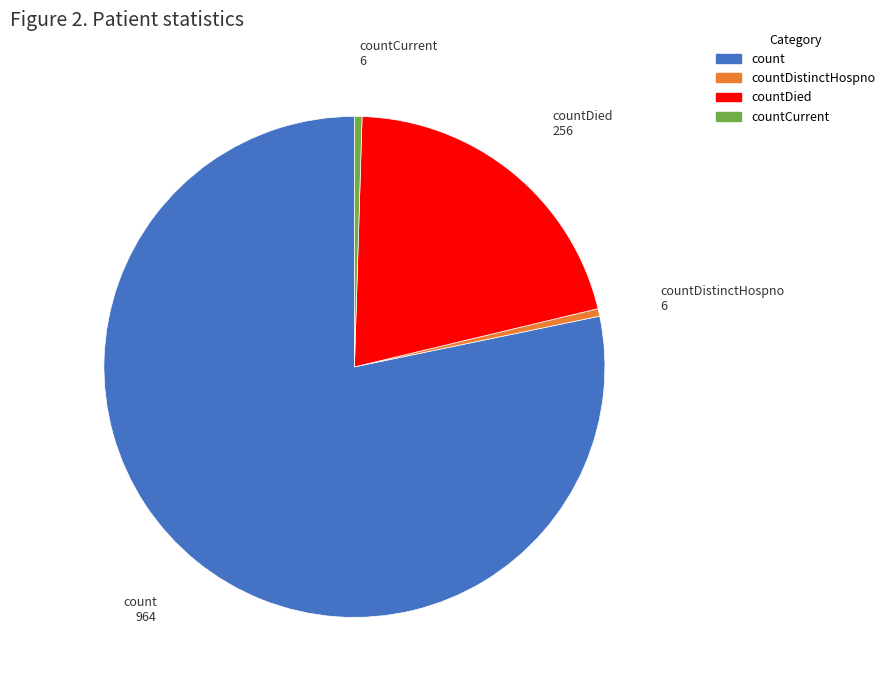

What is the largest slice in the pie chart?

count